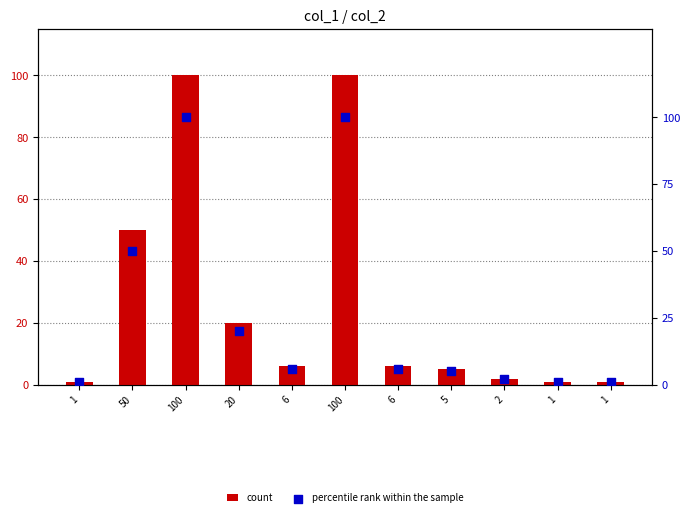

Which series has the largest total across all categories?

count